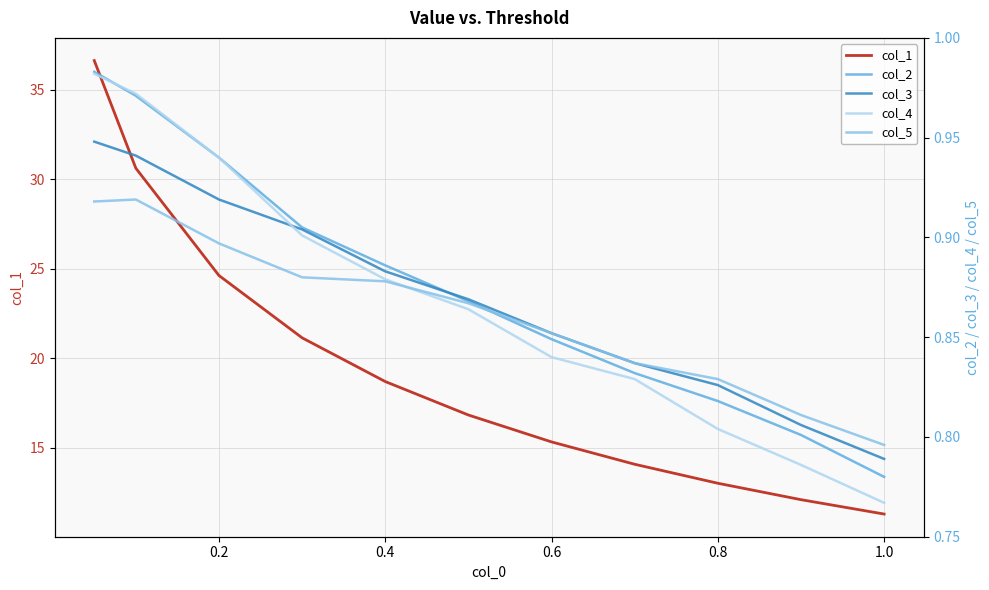

Is it true that col_1 equals 5.7 at 1.0?

False